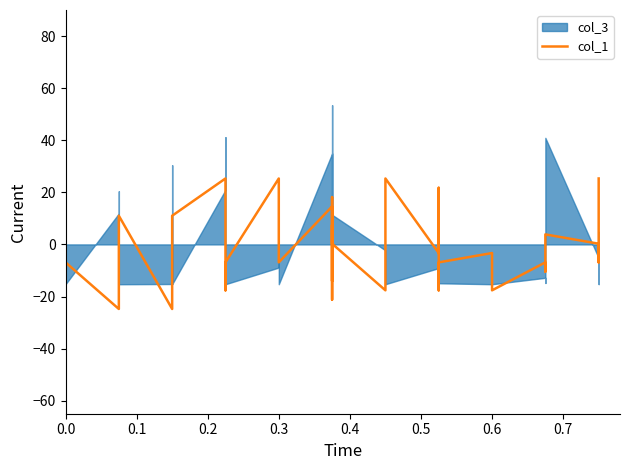

How many values exceed -3?

19